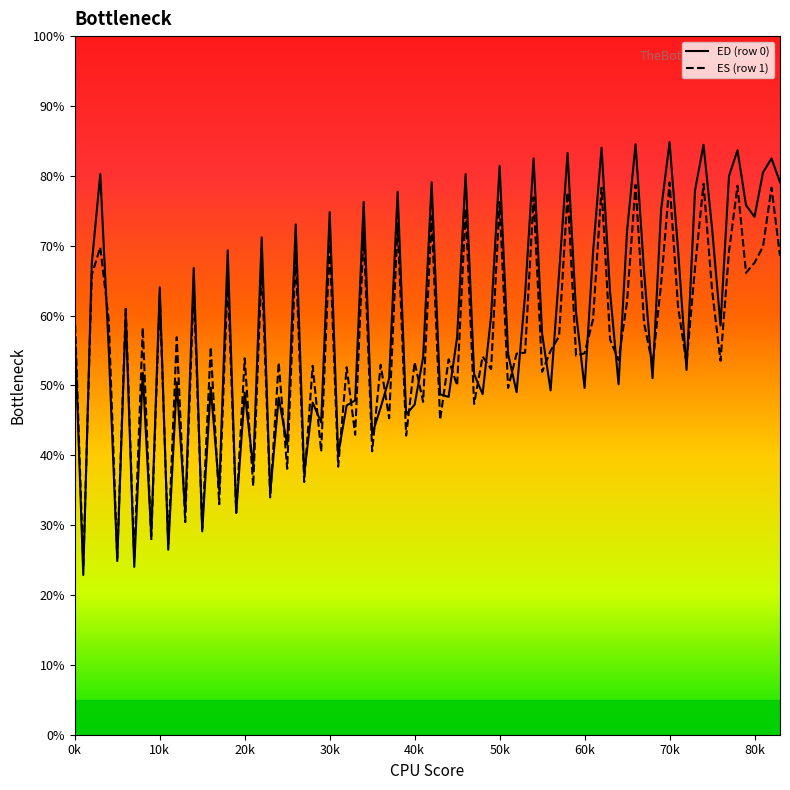

Which series has the largest range (max minus min)?

ED (row 0)